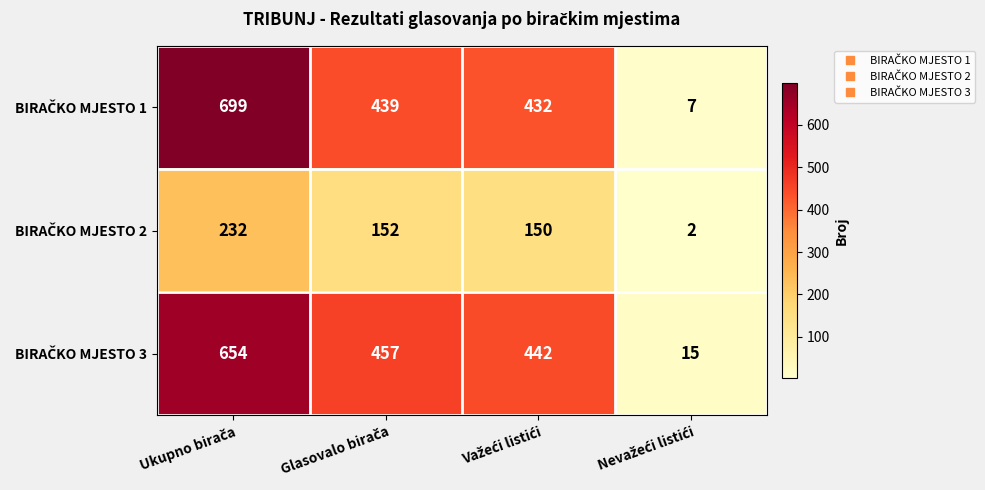

At how many categories does at least one series exceed 360?

3